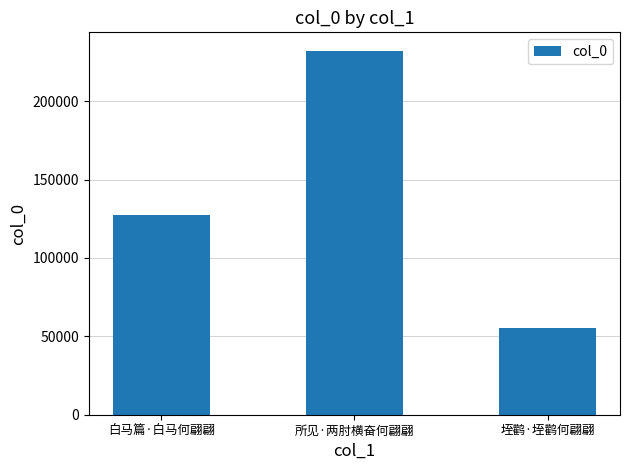

What is the value of the 1st bar from the left?

127613